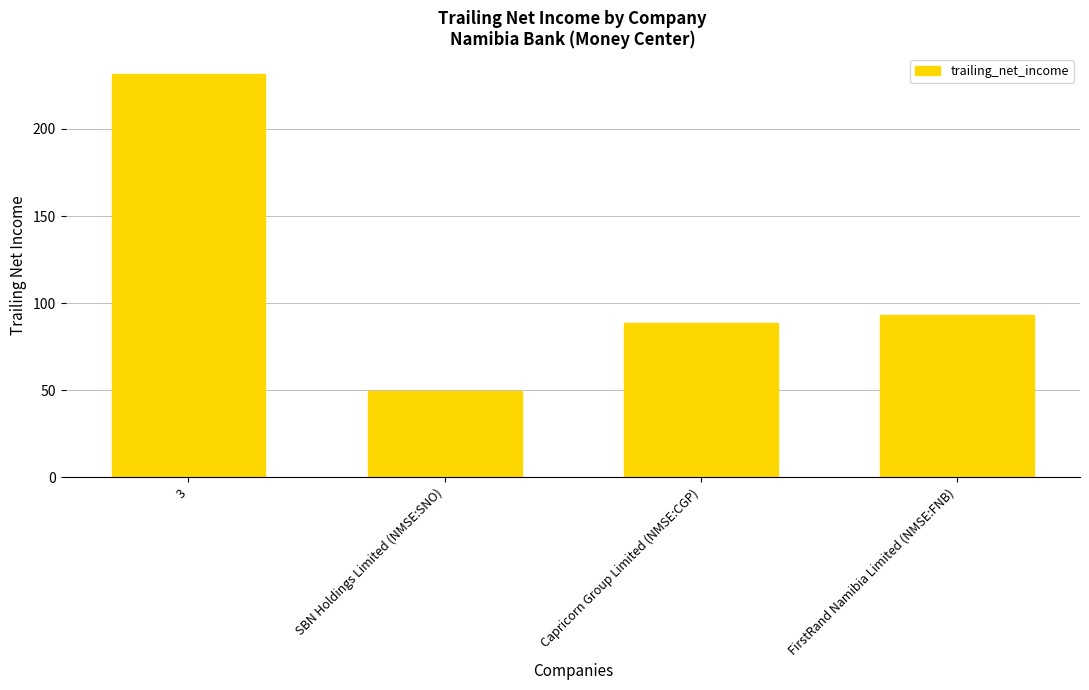

What is the average value?

115.8